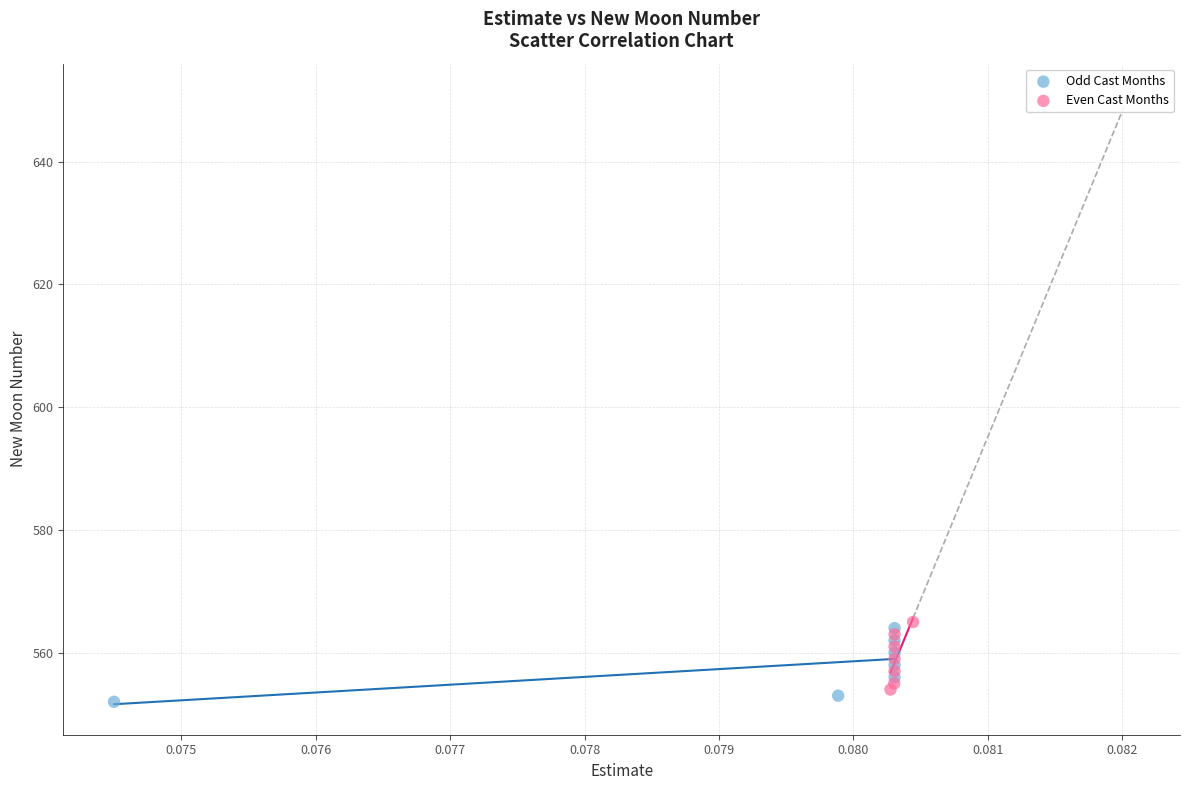

Which series has the widest spread of Y values?

Odd Cast Months